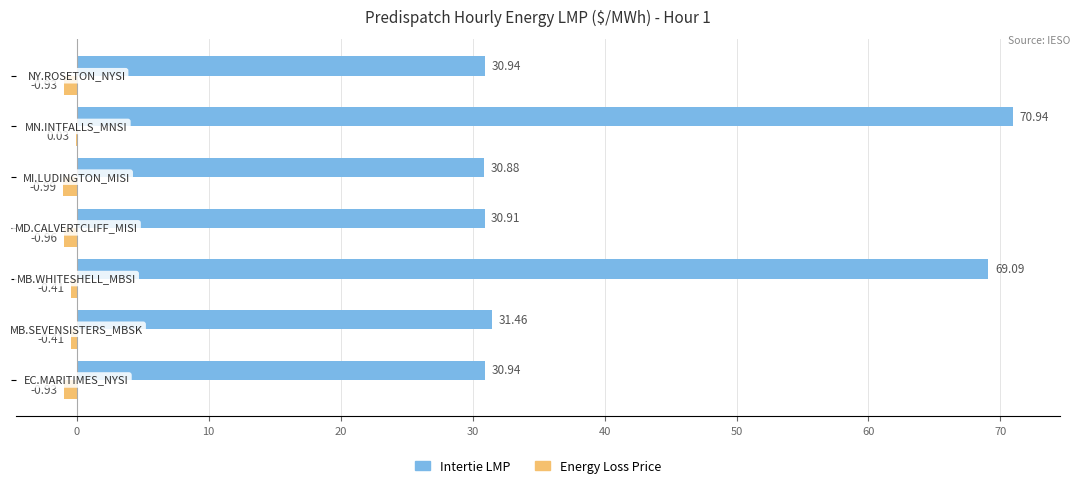

Which series has the largest total across all categories?

Intertie LMP